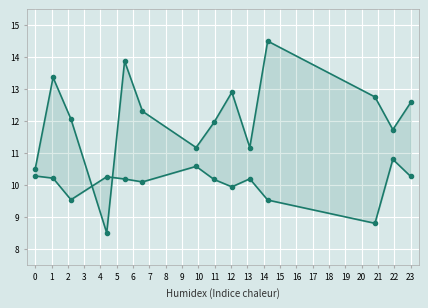

Where do Band1 and Band2 first cross each other?

2 and 3